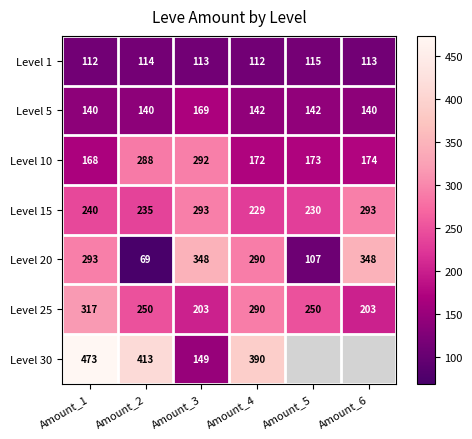

At how many categories does at least one series exceed 283?

5